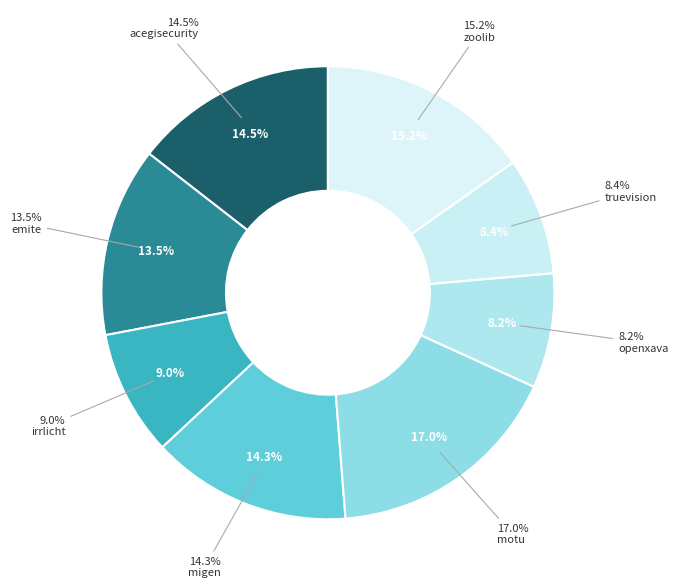

Combined, what portion of the pie is zoolib.csv and migen.csv?

29.5%